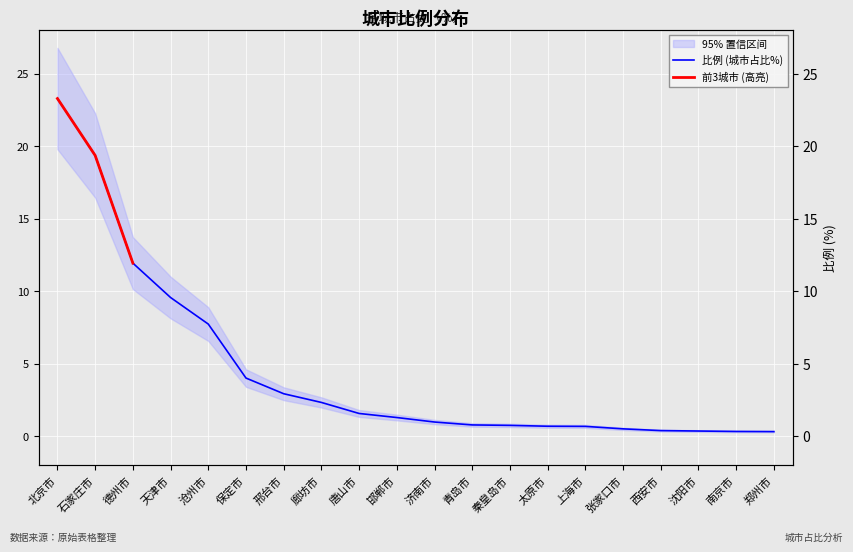

What is the change in value from 德州市 to 廊坊市?

-9.6